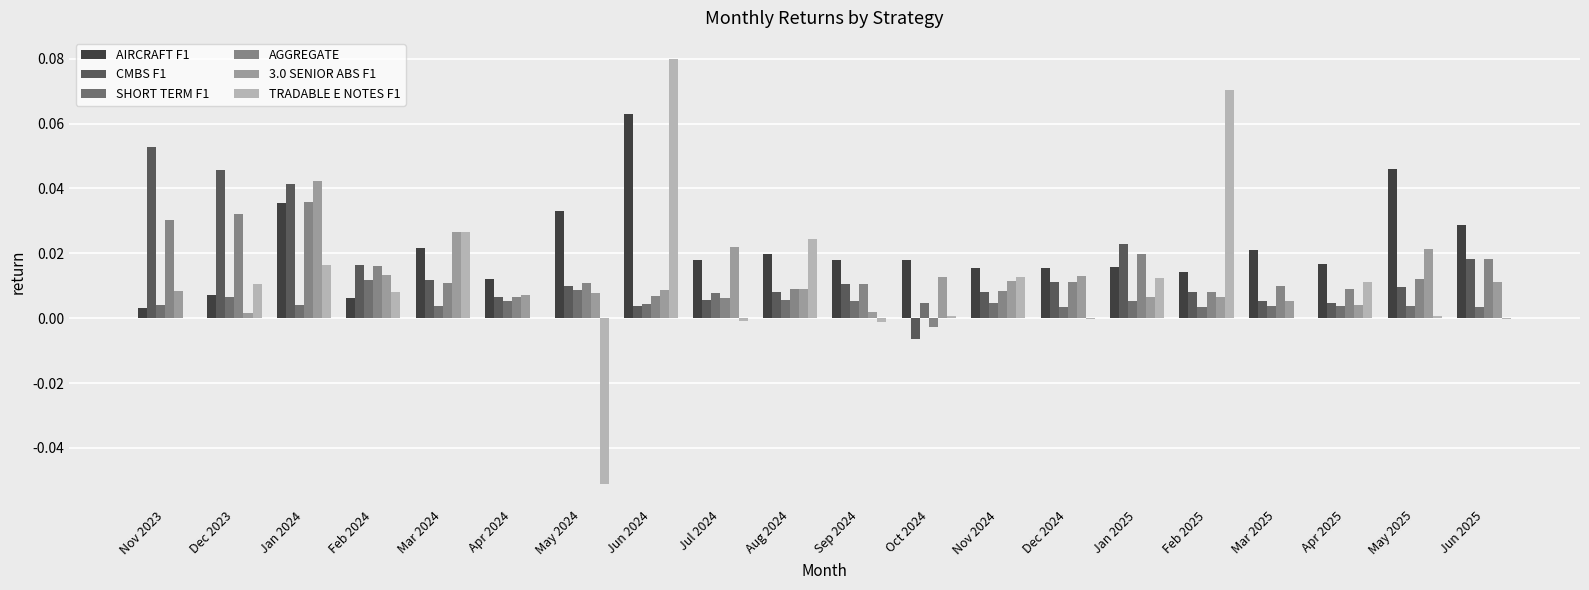

List the series in order of their peak value, lowest first.

SHORT TERM F1, AGGREGATE, 3.0 SENIOR ABS F1, CMBS F1, AIRCRAFT F1, TRADABLE E NOTES F1